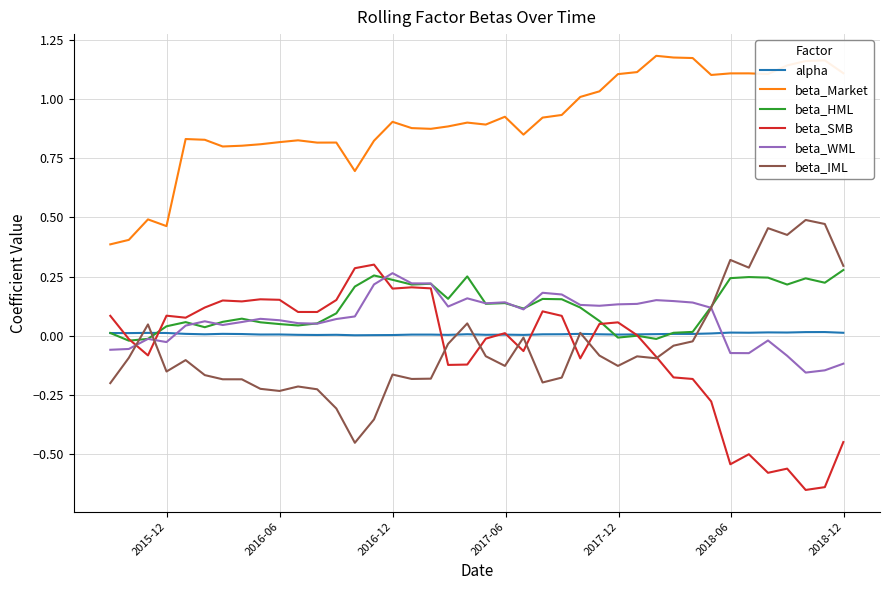

True or false: beta_Market and alpha intersect in this chart.

False